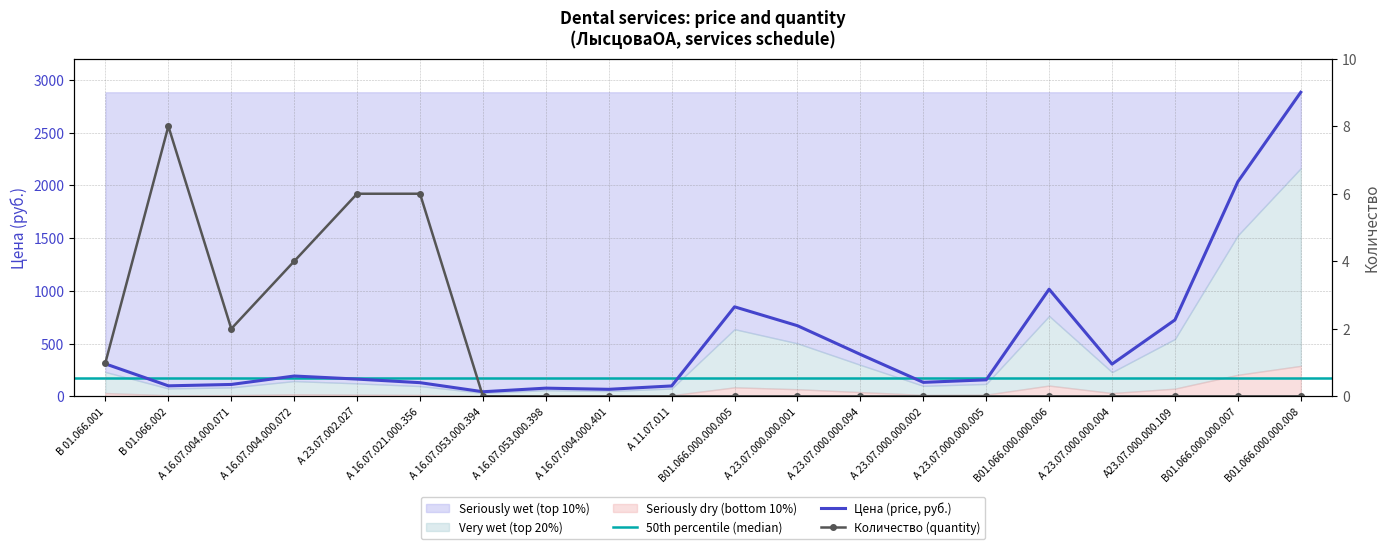

Reading left to right, extract all data points from this chart.

1	8	2	4	6	6	0	0	0	0	0	0	0	0	0	0	0	0	0	0